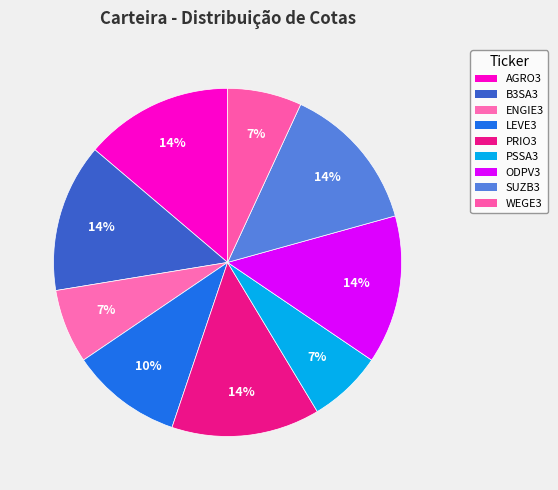

To the nearest percent, what percentage of the pie is SUZB3?

14%